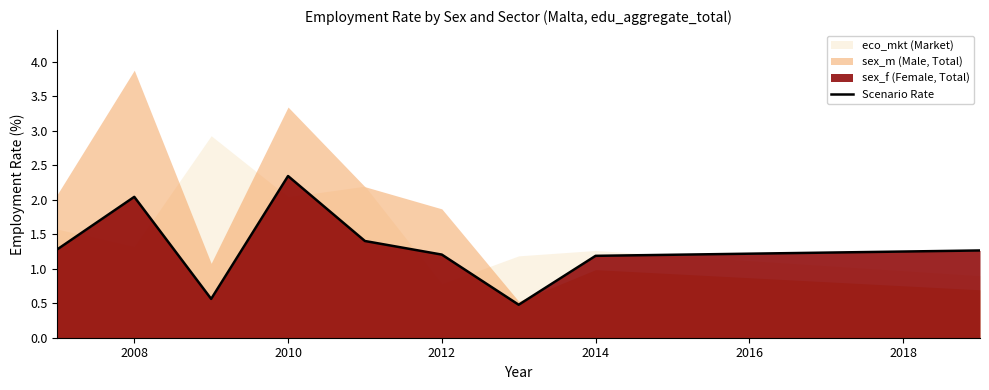

What is the lowest value of the Scenario Rate series?

0.5